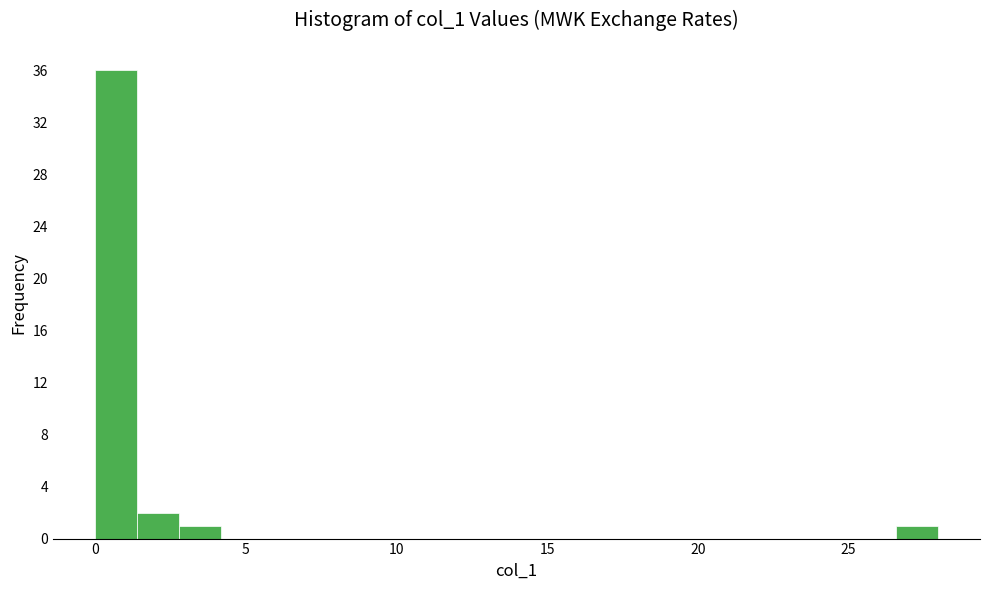

Read against the x-axis, roughly where is the centre of the tallest bar?

0.5